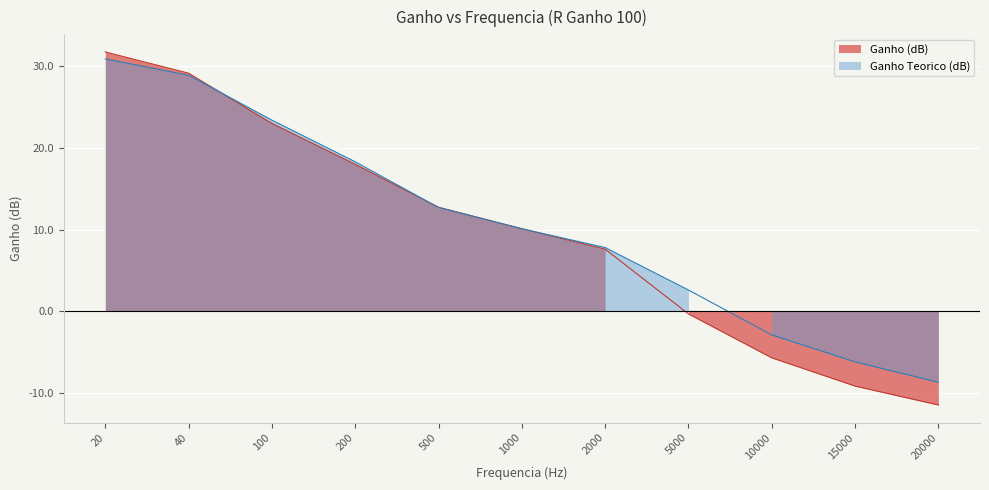

What is the sum of the Ganho Teorico (dB) values at 2000 and 20?

38.7